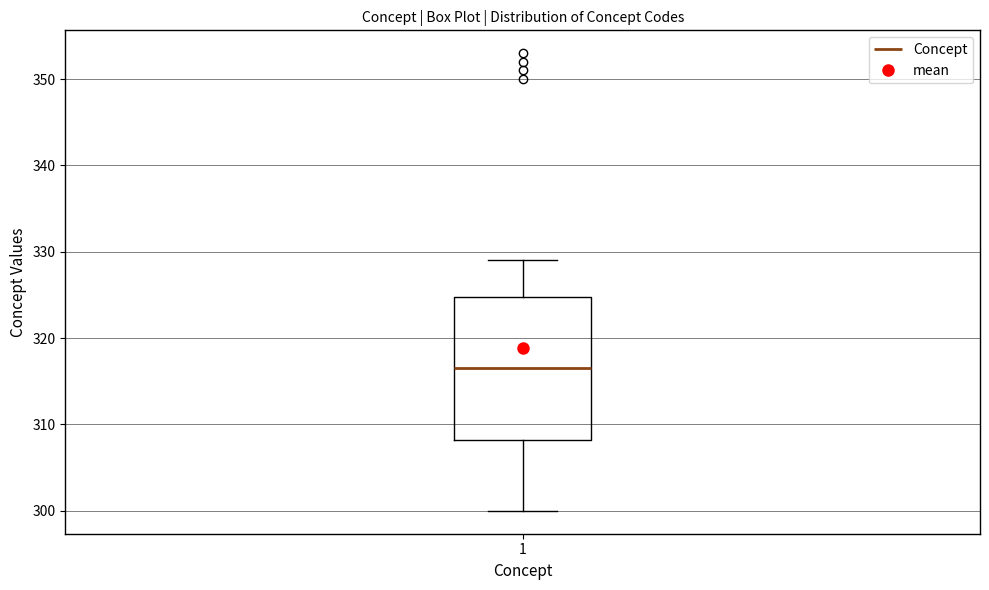

Transcribe this box plot: give where the median line is, the range the box spans, and where the two whiskers end, as read against the y-axis. The values are not printed on the chart, so give them approximately, as read against the axis.

median 317, box 308 to 325, whiskers 300 to 329